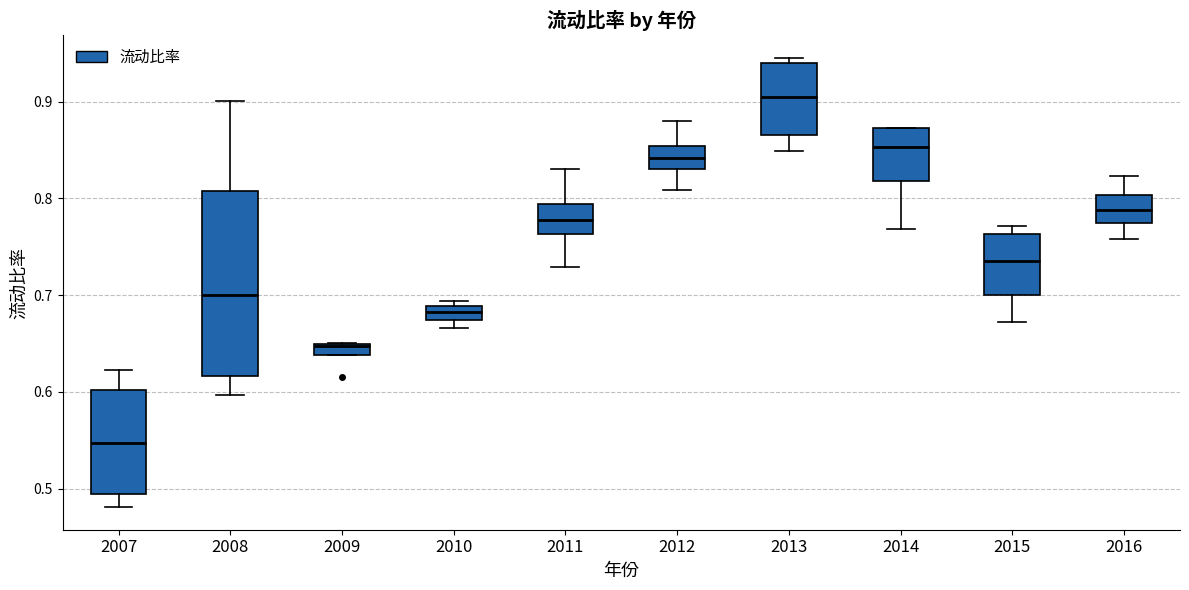

Which box is the tallest, from its lower edge to its upper edge?

2008